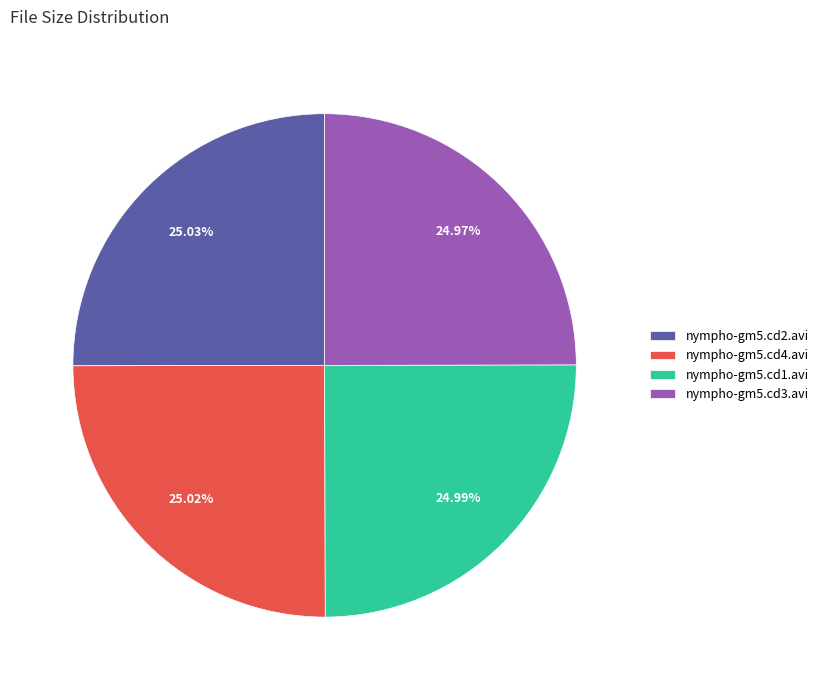

Count the number of slices in the pie.

4